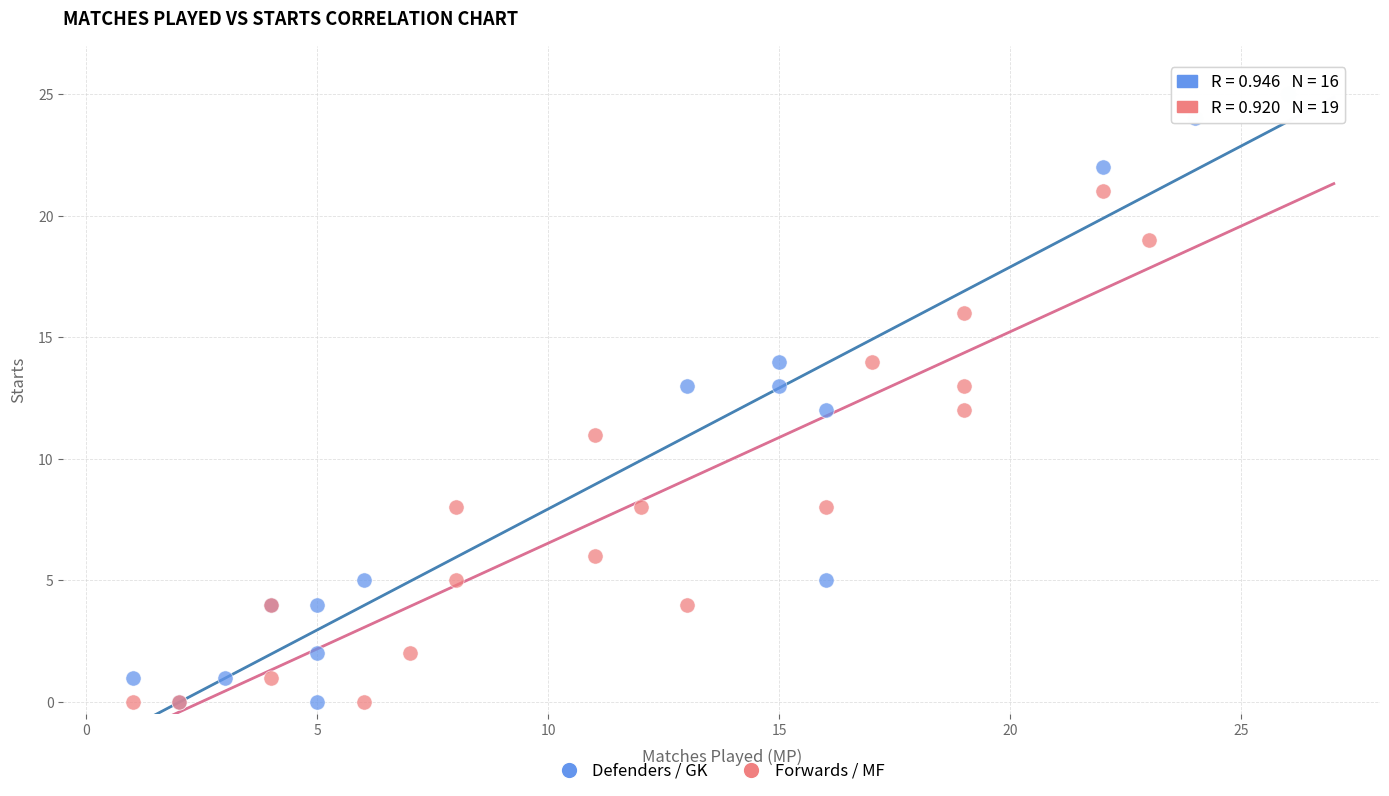

Which series has the widest spread of Y values?

Defenders / GK